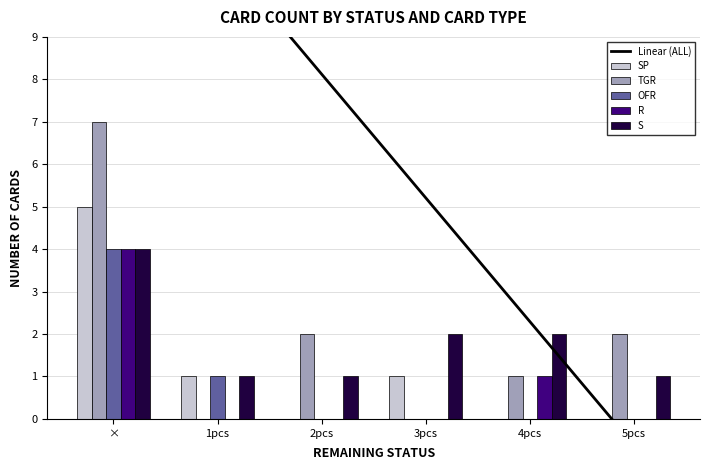

True or false: OFR has a value of -1.2 at 5pcs.

False